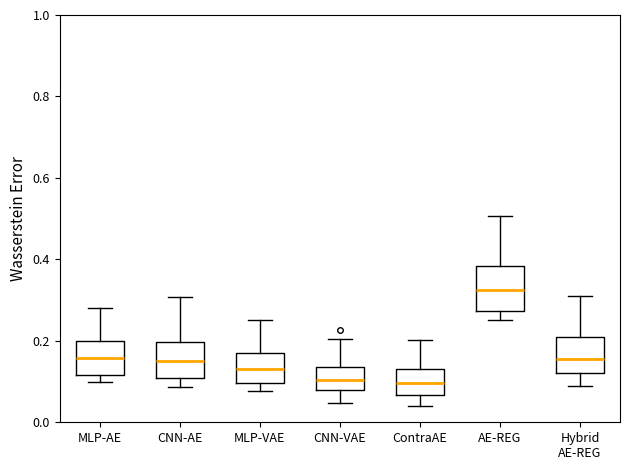

Where does the upper whisker of the box for Hybrid AE-REG end on the y-axis? The values are not printed on the chart, so give them approximately, as read against the axis.

0.30